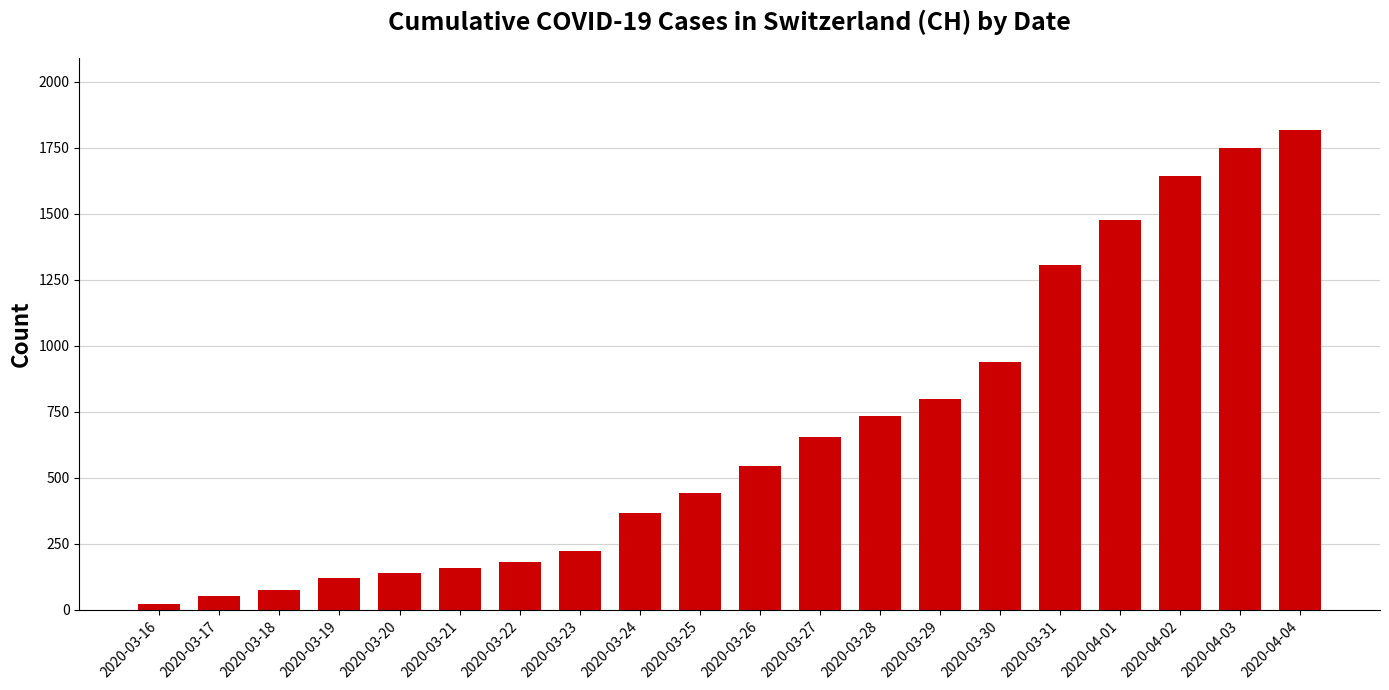

What is the minimum value shown in the chart?

21